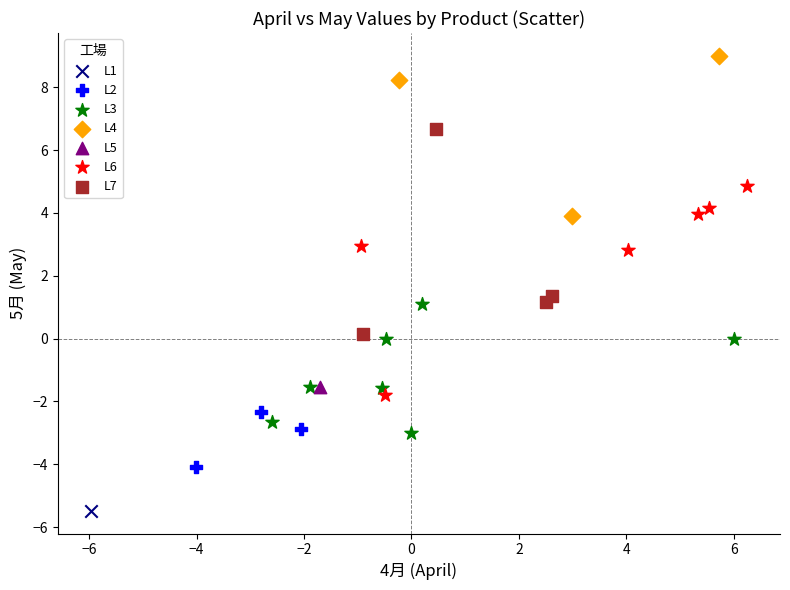

Which series contains the highest Y value?

L4